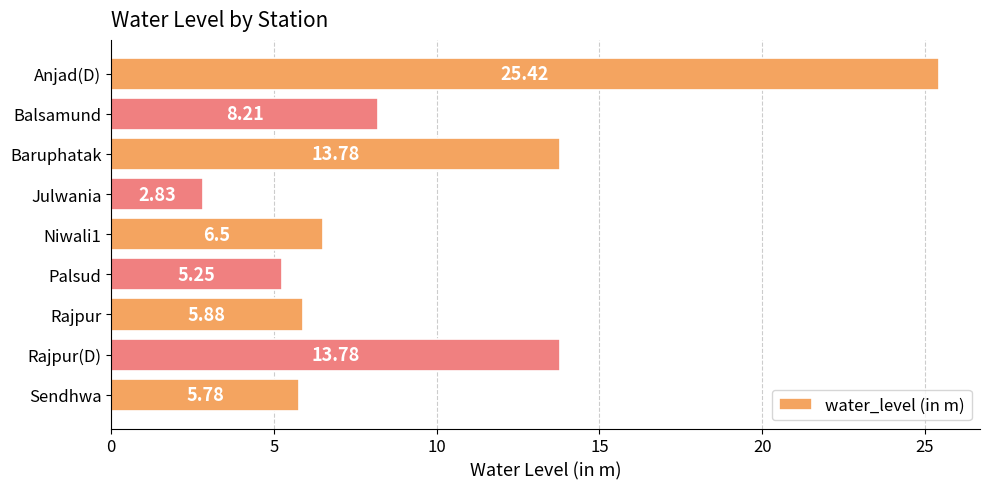

What is the label of the 2nd bar from the bottom?

Rajpur(D)